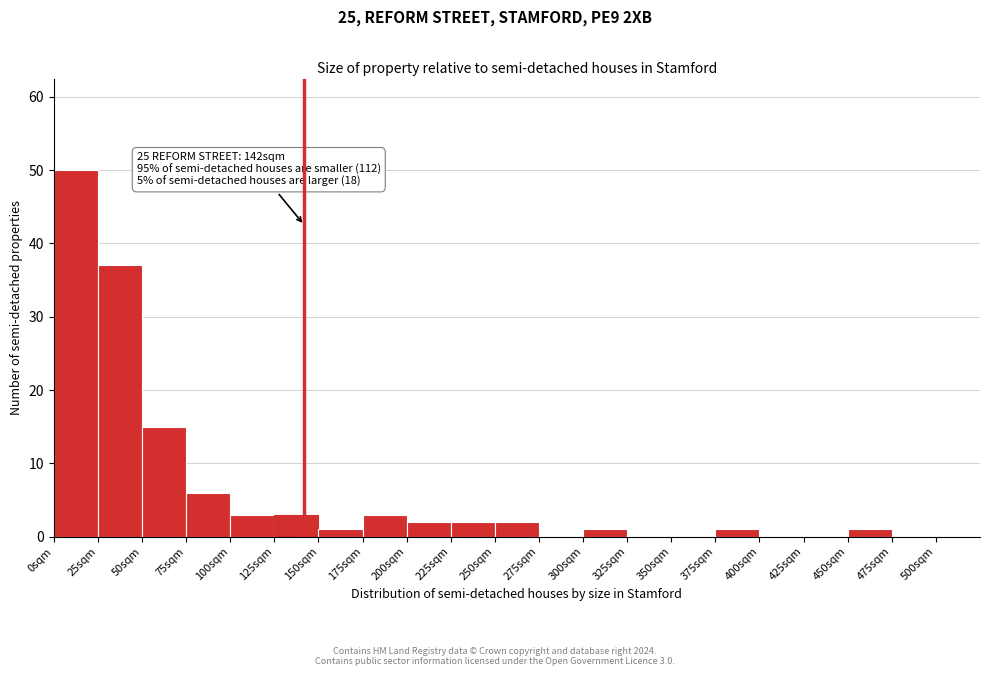

Which range on the x-axis has the tallest bar?

0 to 25